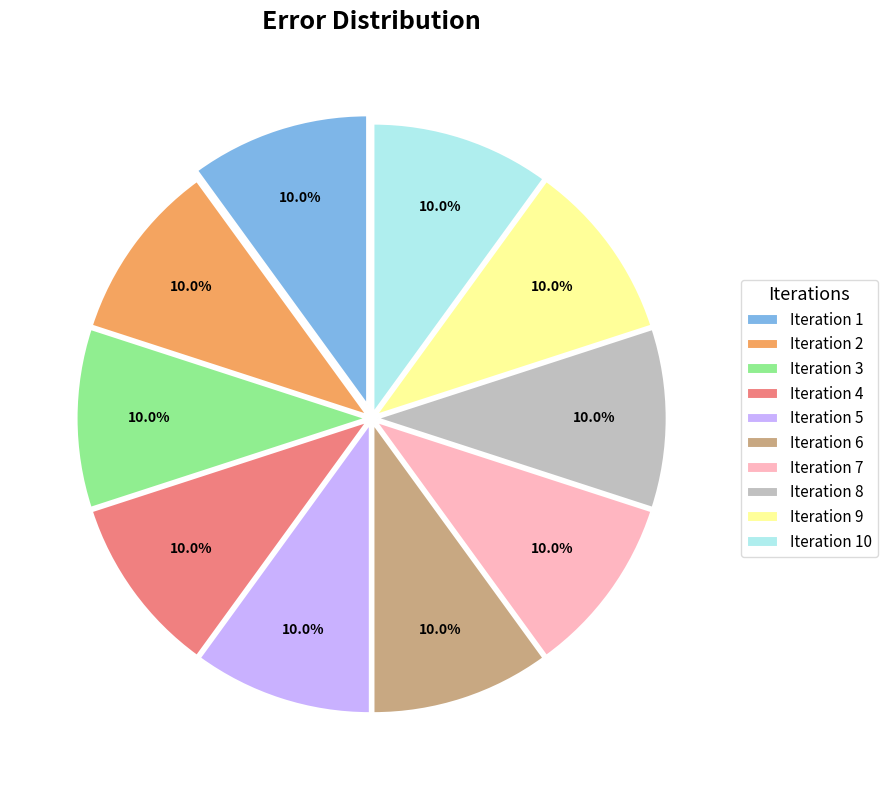

Count the number of slices in the pie.

10